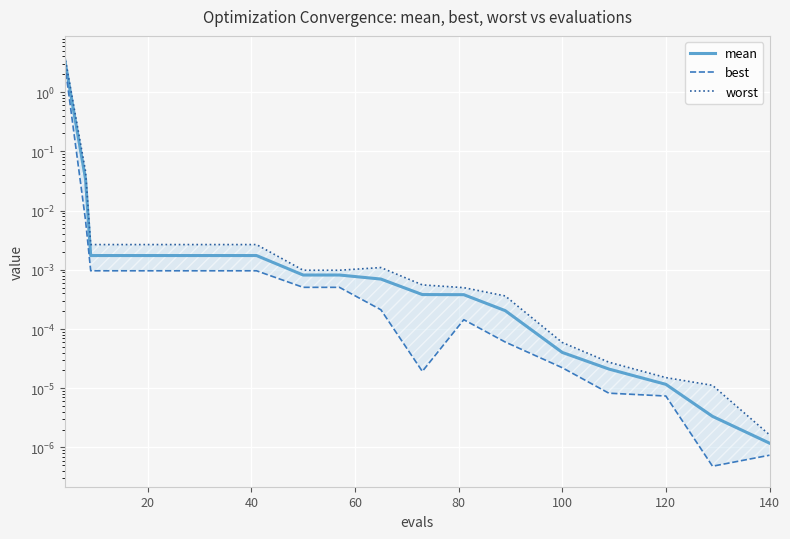

List the series in order of their overall mean, highest first.

worst, mean, best